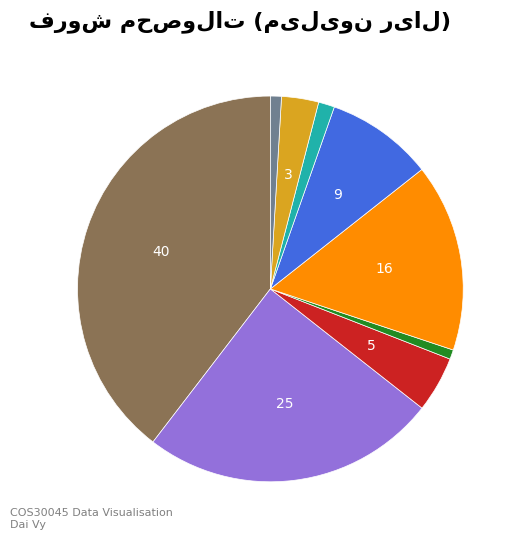

Is there a majority slice in this chart?

No